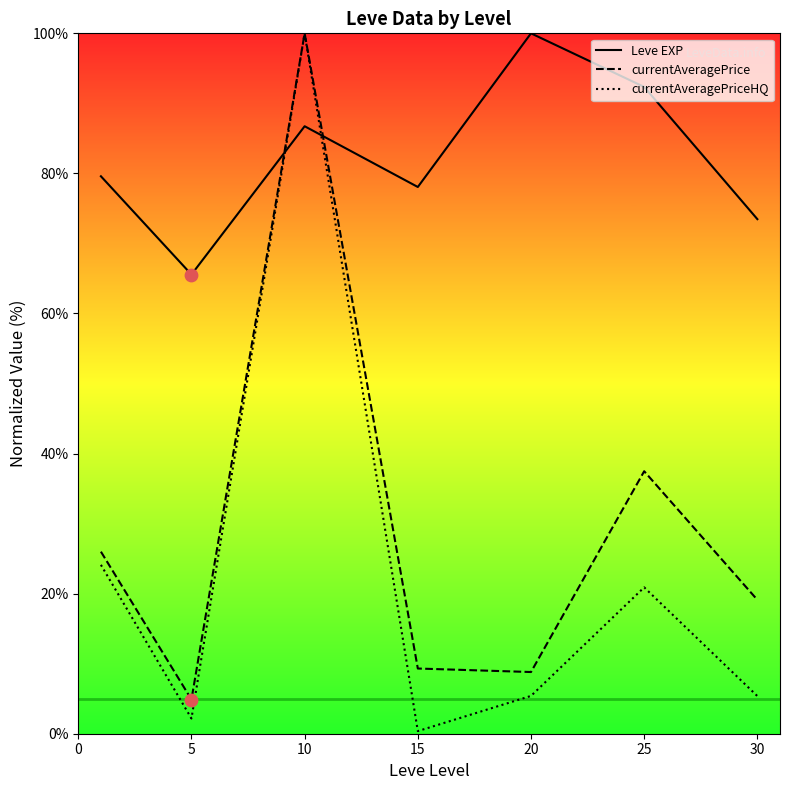

Which series has the largest Y range (max minus min)?

currentAveragePriceHQ